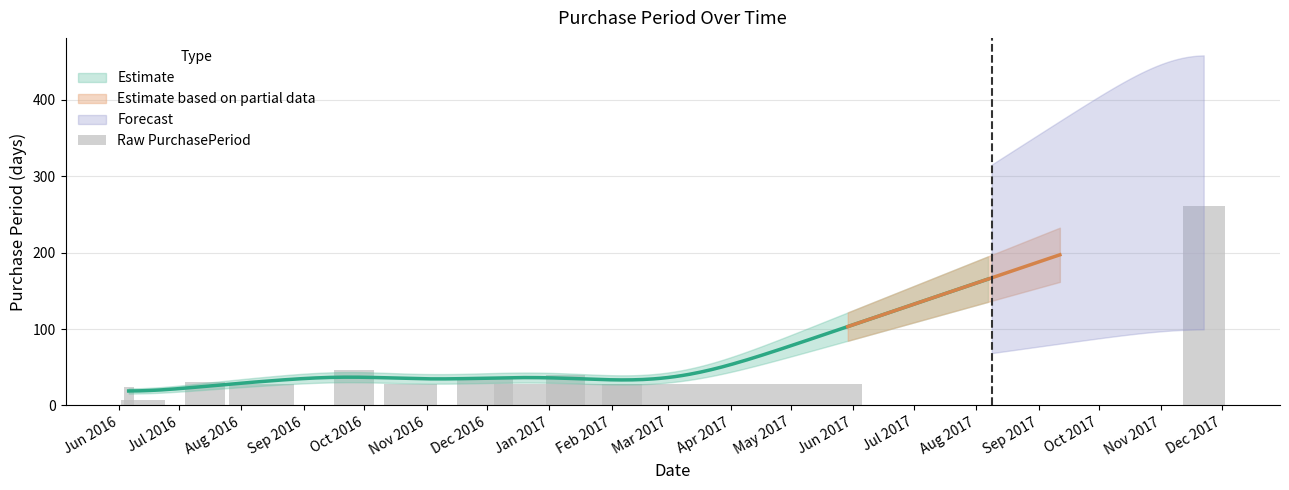

What is the label of the 4th bar from the right?

Jan 2017